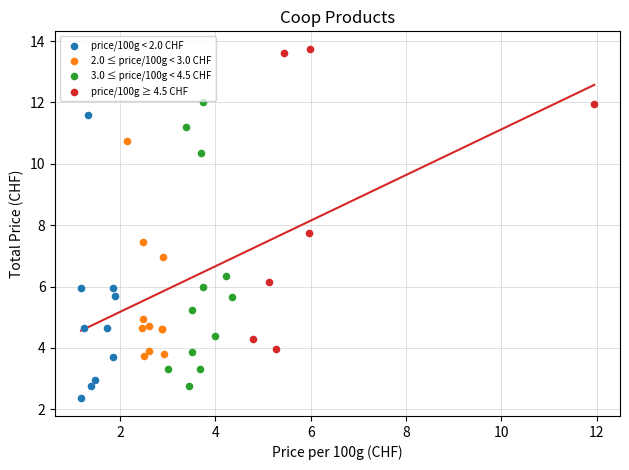

What are all the series names shown in the legend?

price/100g < 2.0 CHF, 2.0 ≤ price/100g < 3.0 CHF, 3.0 ≤ price/100g < 4.5 CHF, price/100g ≥ 4.5 CHF